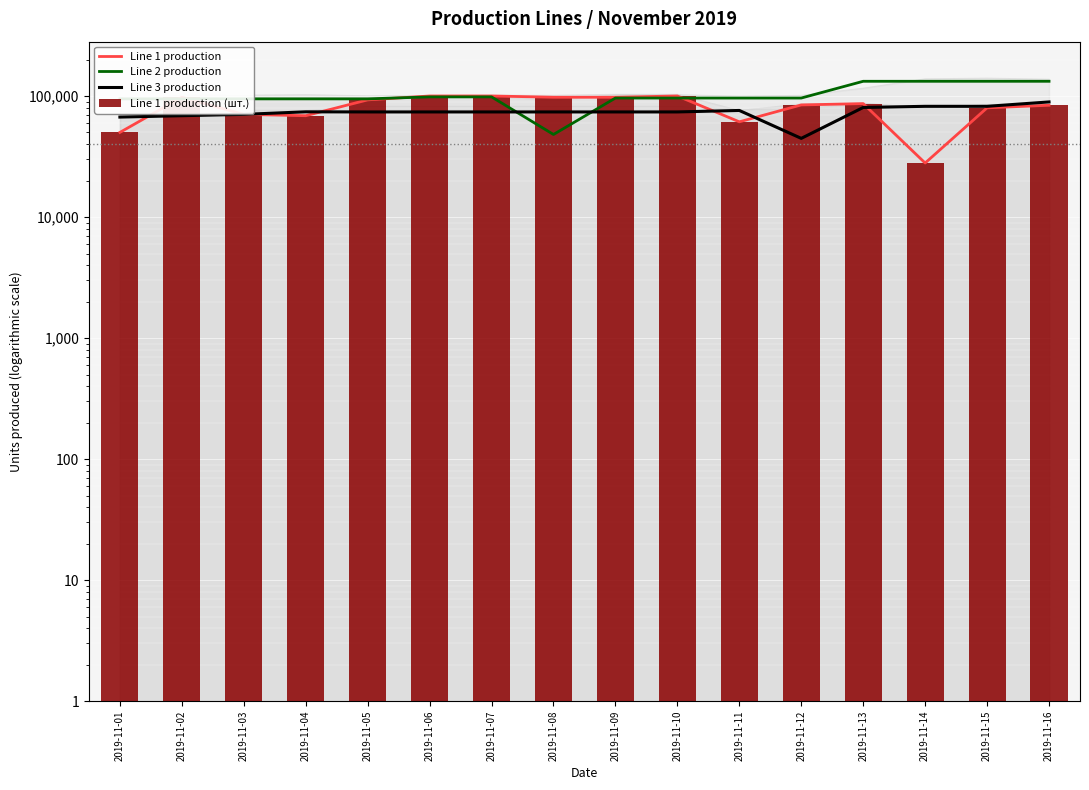

List the labels in order of Line 2 production value, largest first.

2019-11-13, 2019-11-14, 2019-11-15, 2019-11-16, 2019-11-06, 2019-11-07, 2019-11-09, 2019-11-10, 2019-11-11, 2019-11-12, 2019-11-01, 2019-11-02, 2019-11-03, 2019-11-04, 2019-11-05, 2019-11-08